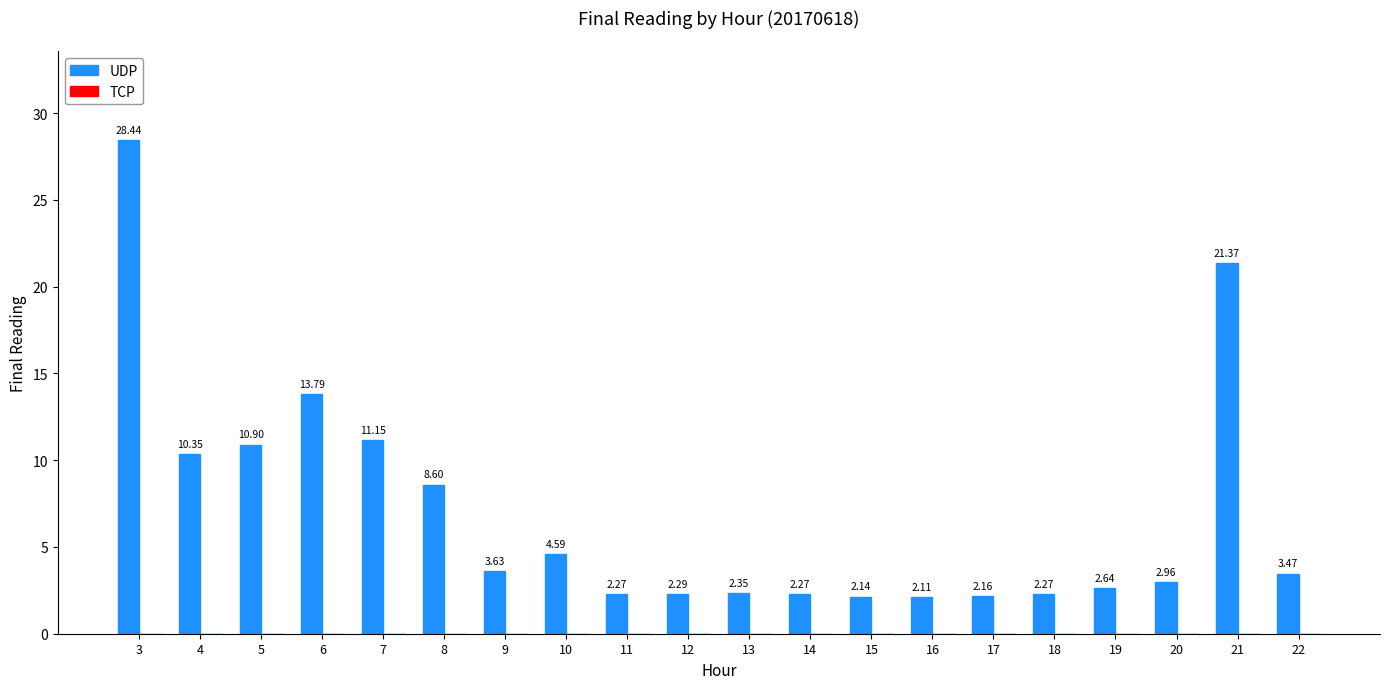

What is the average value?

7.0